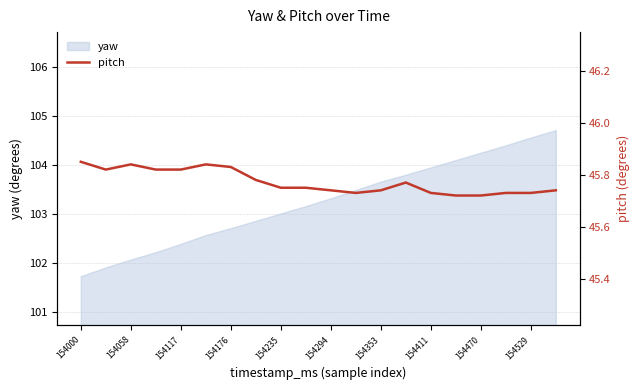

Is it true that yaw equals 102.7 at 154176?

True